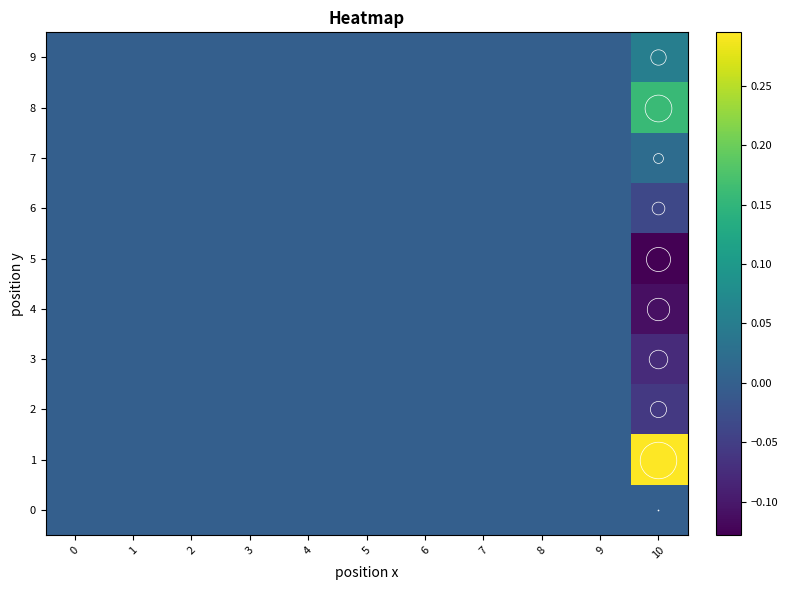

At which category does the chart reach its minimum across all series?

10